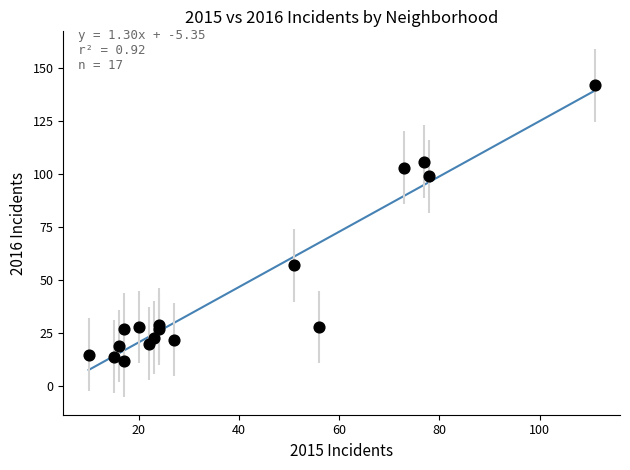

What Y value in the scatter plot is closest to 77?

57